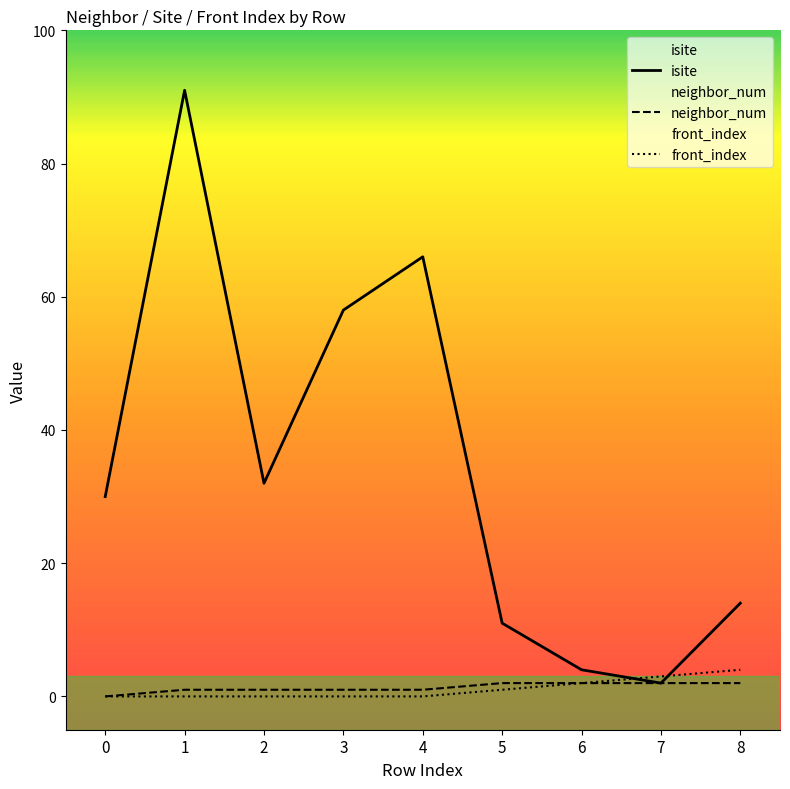

What is the sum of the isite values at 6 and 8?

18